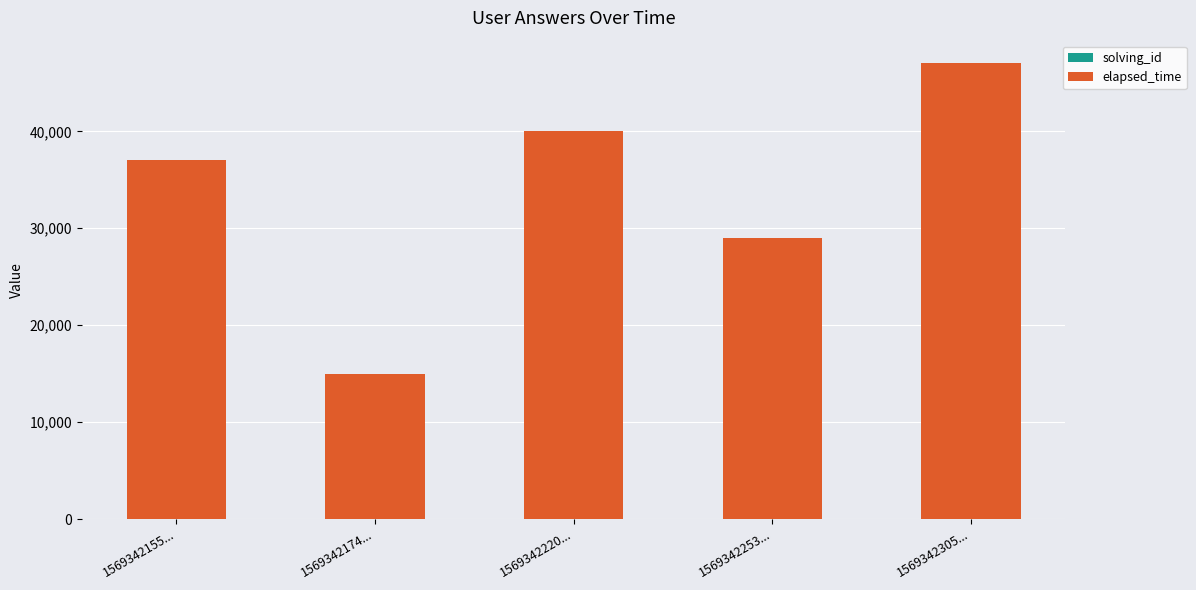

At which category is the sum across all series the highest?

1569342305...